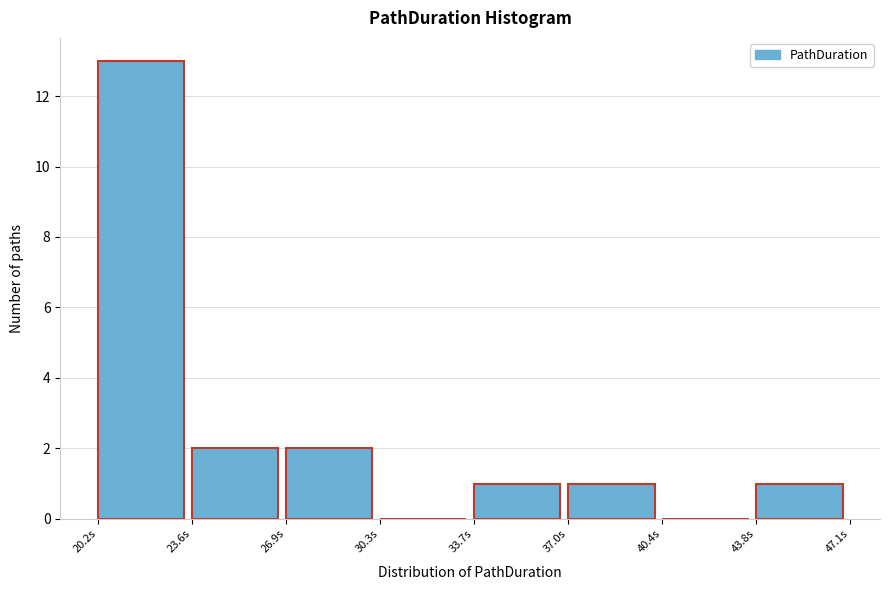

What is the height of the bar covering 27.0 to 30.5 on the x-axis? Neither the bar edges nor the heights are printed on the chart, so give them approximately, as read against the axes.

2